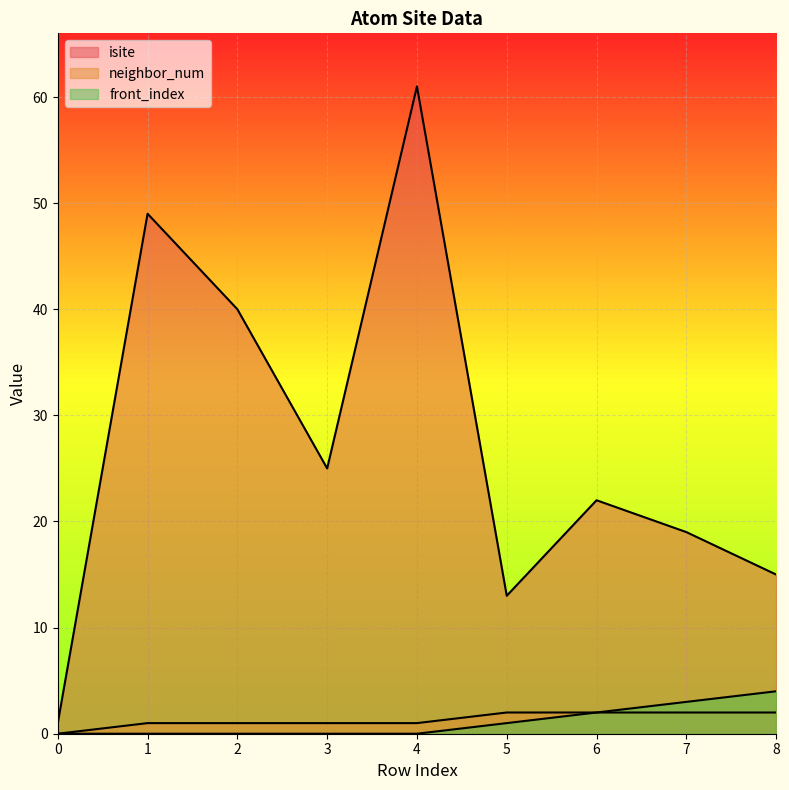

What is the total value across all series at 1?

50